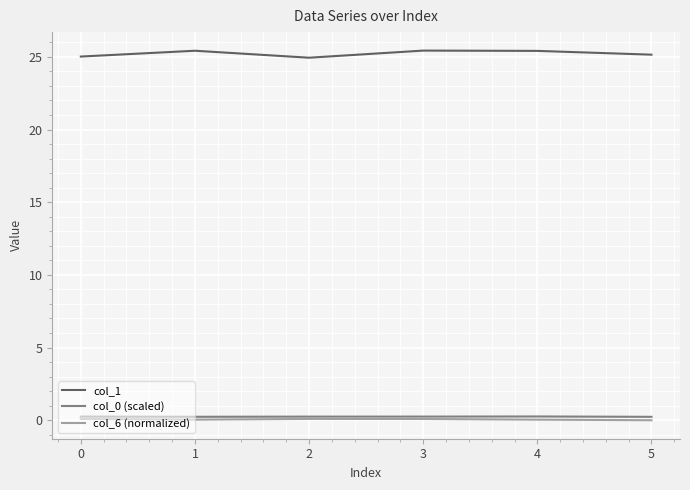

True or false: col_0 (scaled) and col_1 intersect in this chart.

False